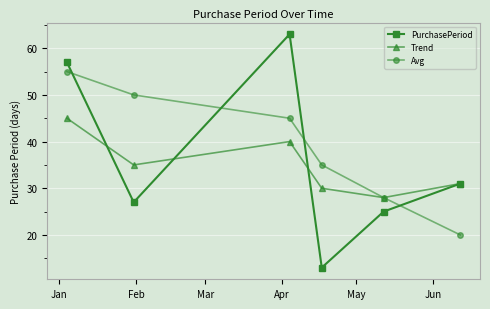

What are all the series names shown in the legend?

PurchasePeriod, Trend, Avg